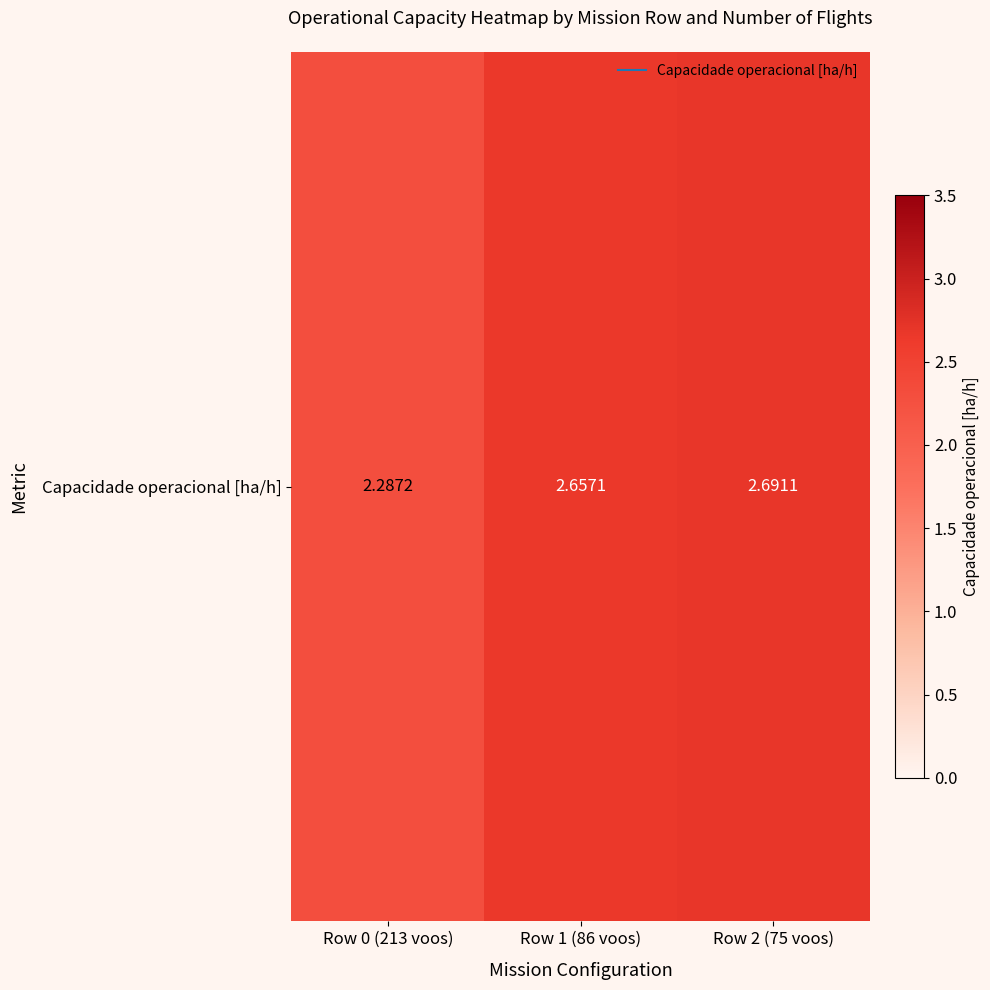

Rank the categories by value from highest to lowest.

Row 2 (75 voos), Row 1 (86 voos), Row 0 (213 voos)